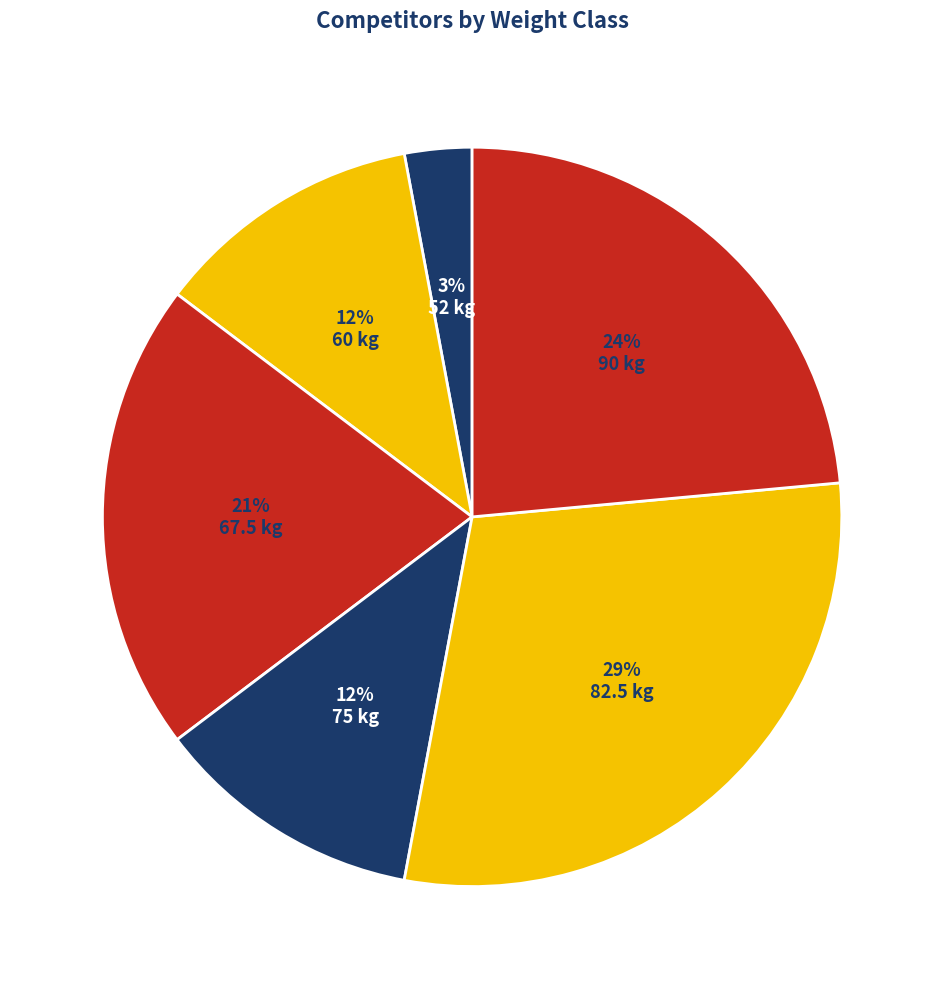

To the nearest percent, what is the average slice percentage?

17%